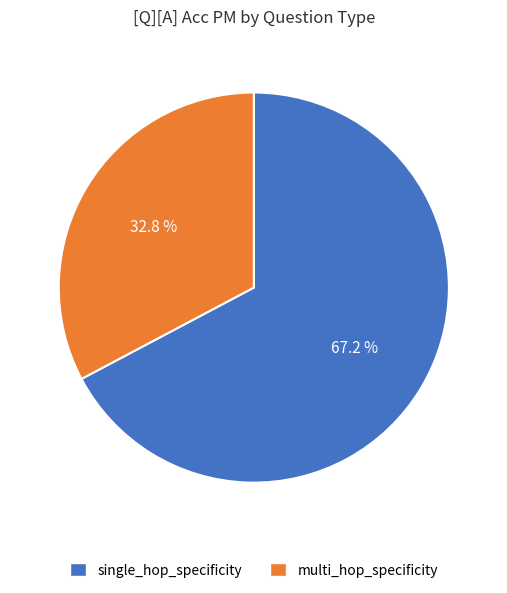

To the nearest percent, what is the difference between the largest and smallest slice percentages?

34%